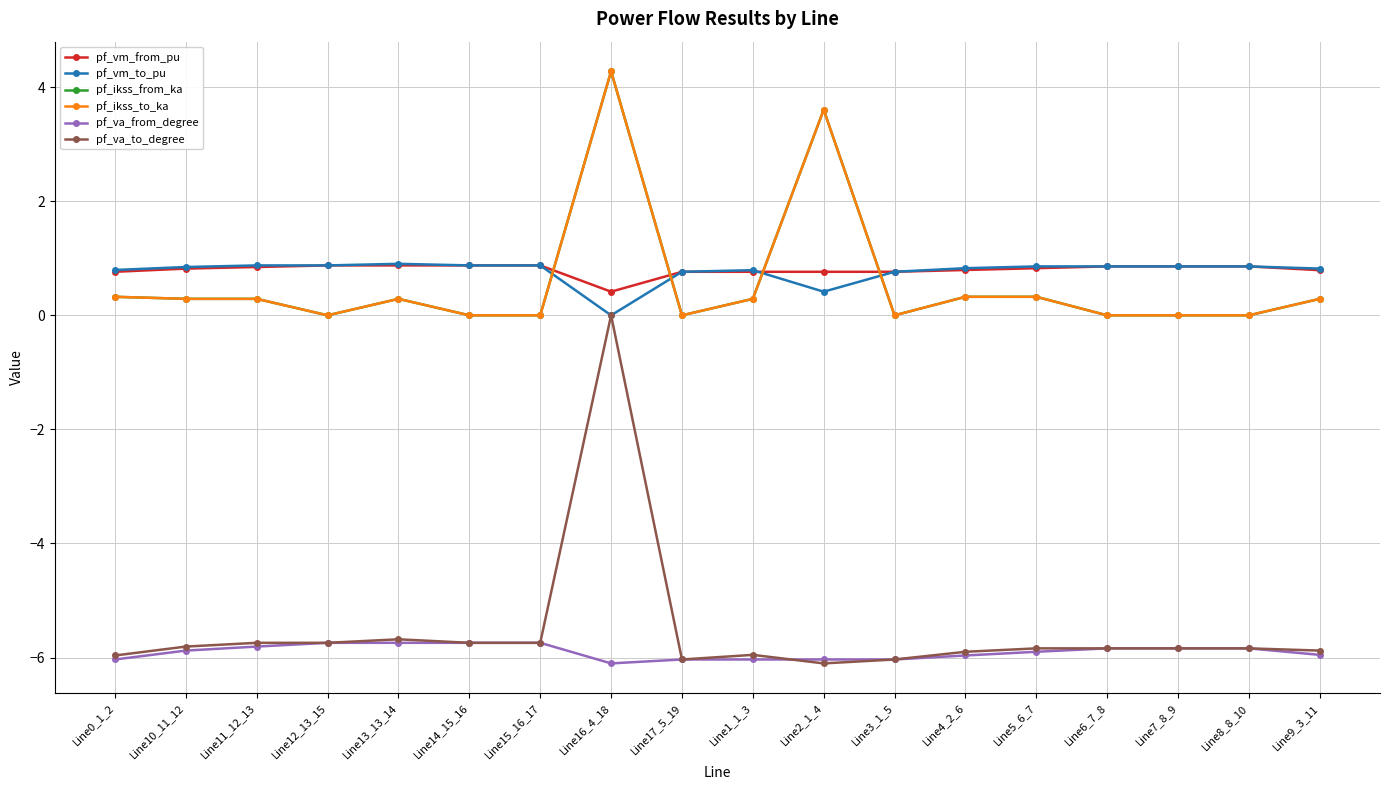

Does the chart have visible grid lines?

Yes